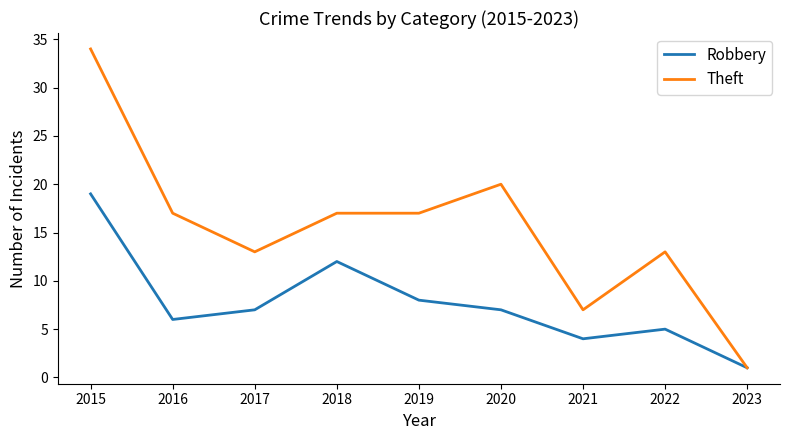

Count the number of categories in the chart.

9